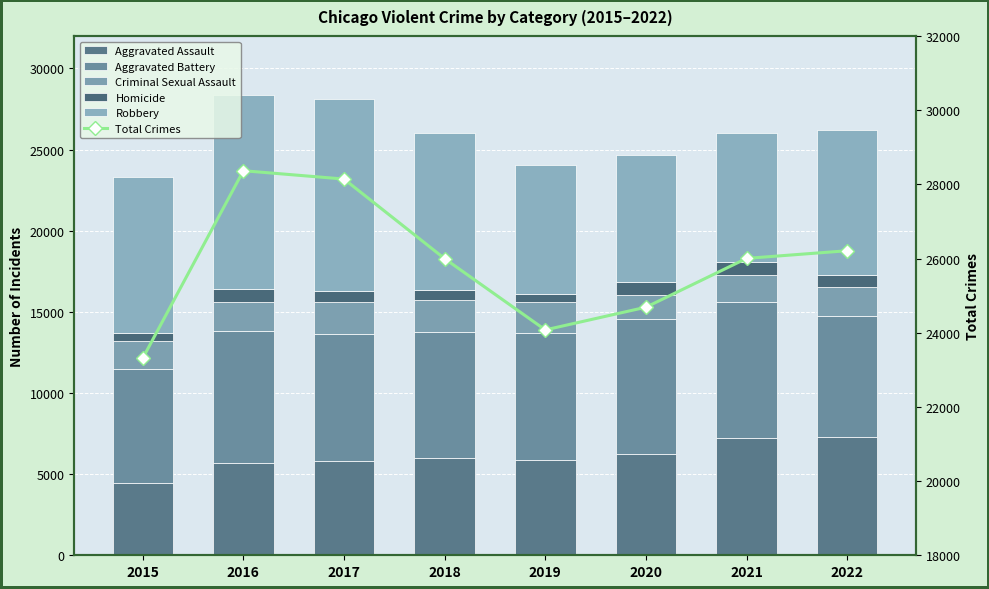

Reading left to right, what are all the values shown in this chart?

Aggravated Assault: 4480	5712	5793	6001	5841	6263	7243	7277
Aggravated Battery: 7018	8085	7845	7734	7857	8319	8346	7487
Criminal Sexual Assault: 1679	1824	1952	1992	1886	1464	1694	1764
Homicide: 496	786	672	589	498	787	804	717
Robbery: 9638	11960	11880	9680	7994	7855	7917	8965
Total Crimes: 23311	28367	28142	25996	24076	24688	26004	26210